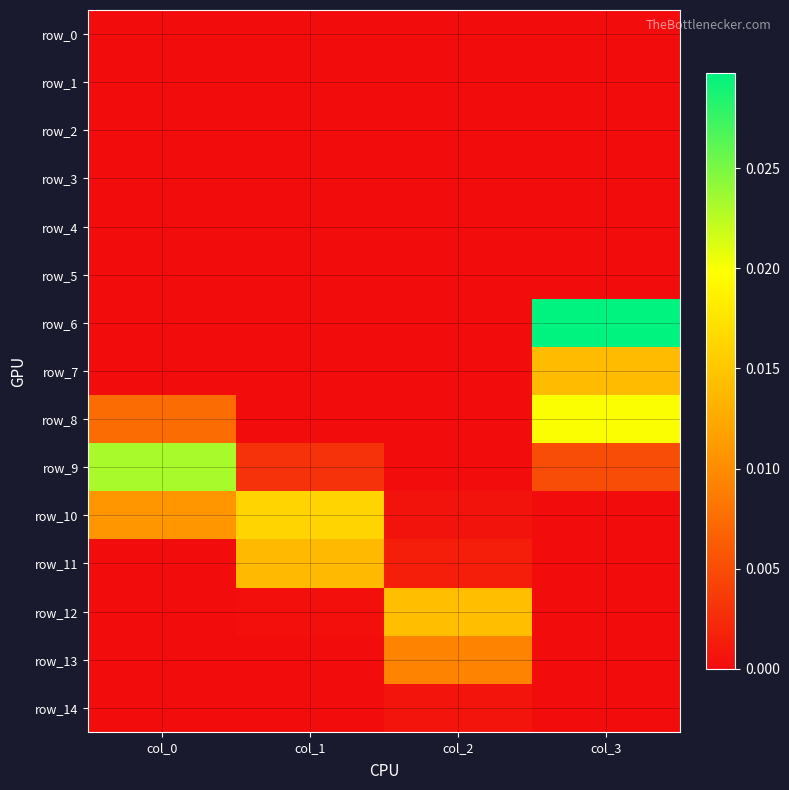

Between col_0 and col_3, which series saw the biggest shift?

row_6